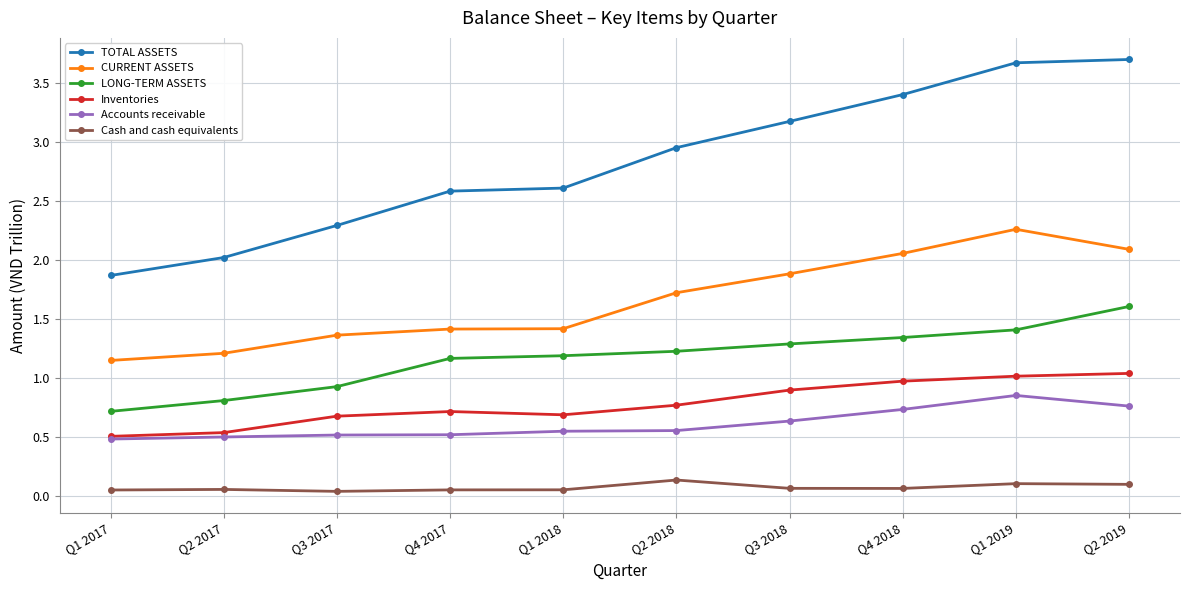

True or false: CURRENT ASSETS has more than 0 interior local peaks.

True